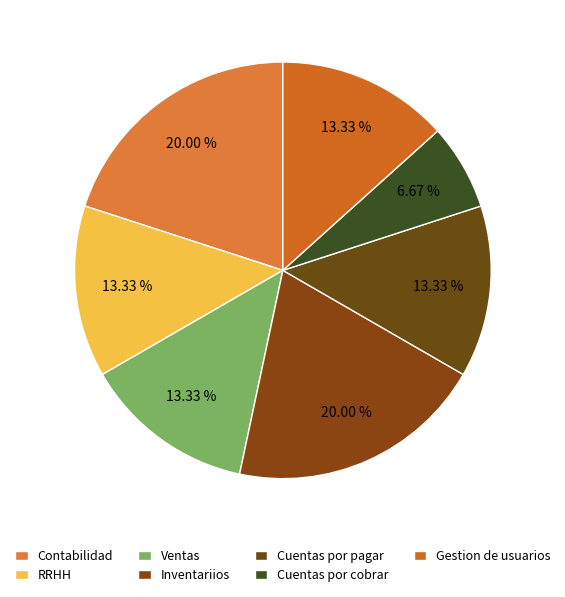

Count the number of slices in the pie.

7